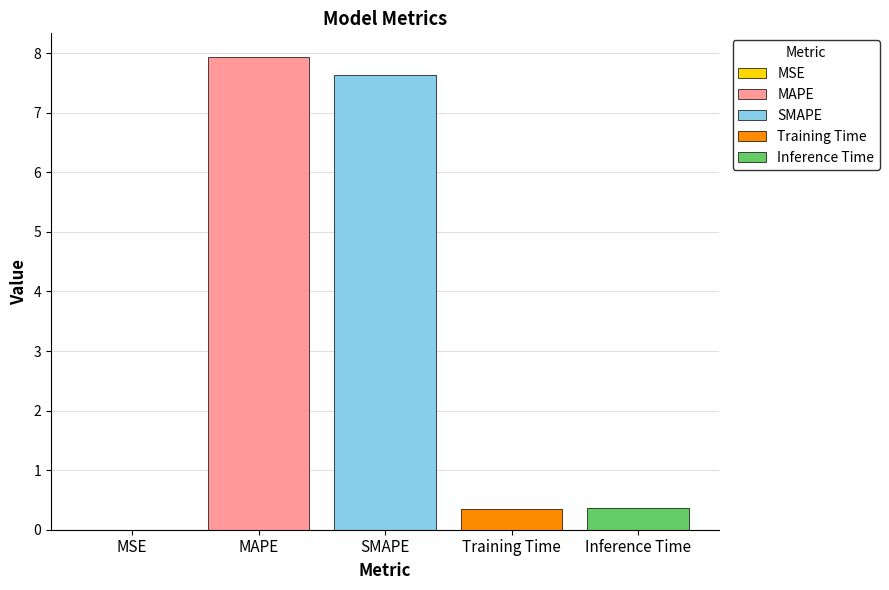

What is the highest value of the Inference Time series?

0.4